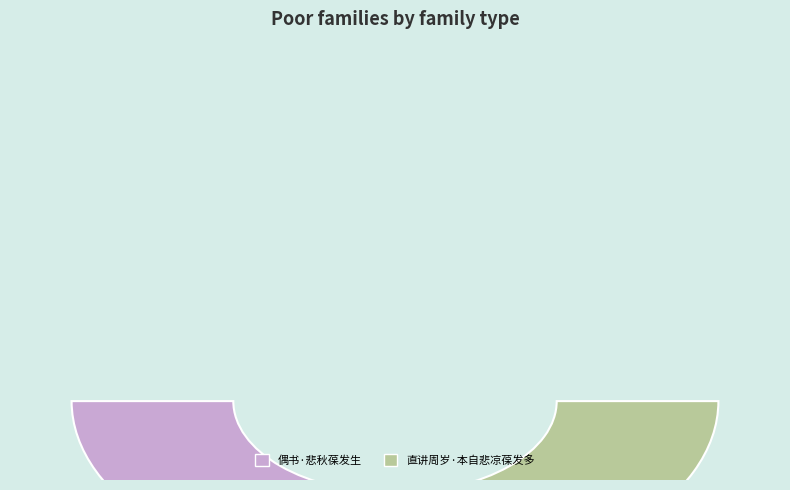

Combined, what portion of the pie is 偶书·悲秋葆发生 and 直讲周岁·本自悲凉葆发多?

100.0%